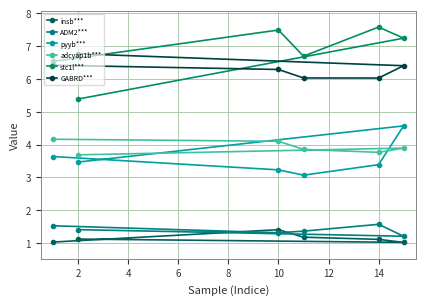

How many categories are shown in the chart?

6